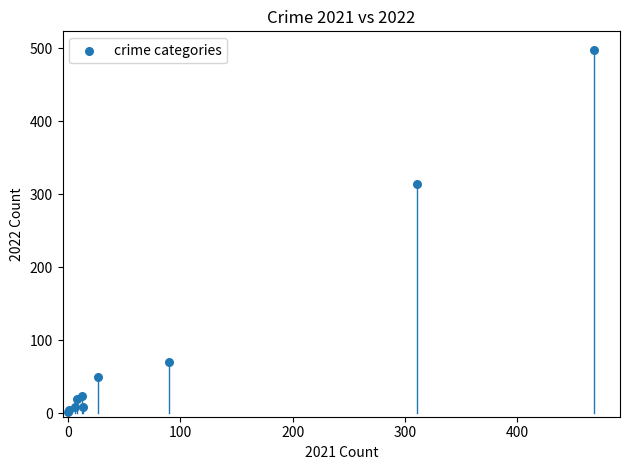

What Y value in the scatter plot is closest to 249?

314